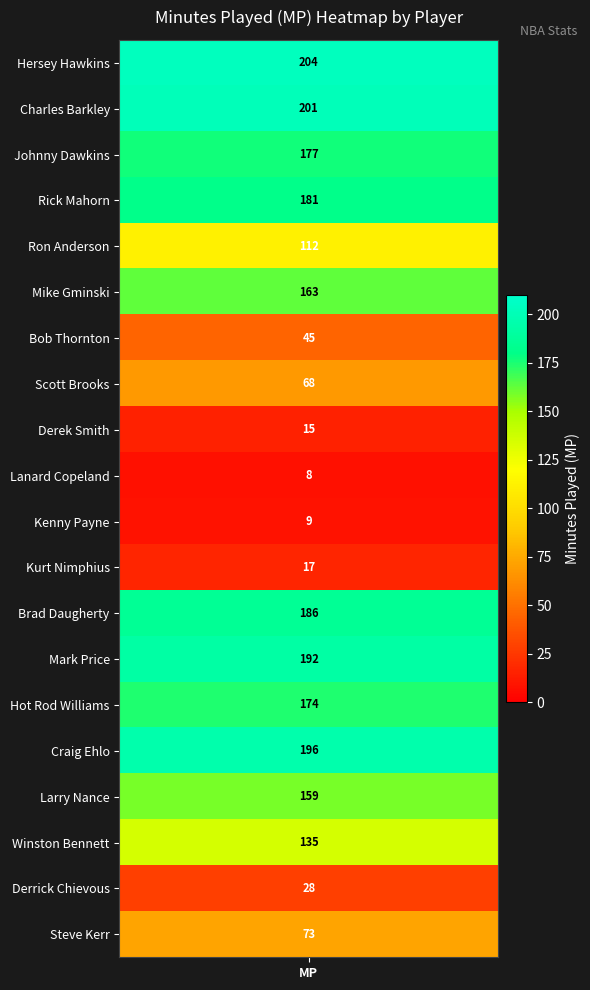

Reading right to left, what are all the values shown in this chart?

73	28	135	159	196	174	192	186	17	9	8	15	68	45	163	112	181	177	201	204